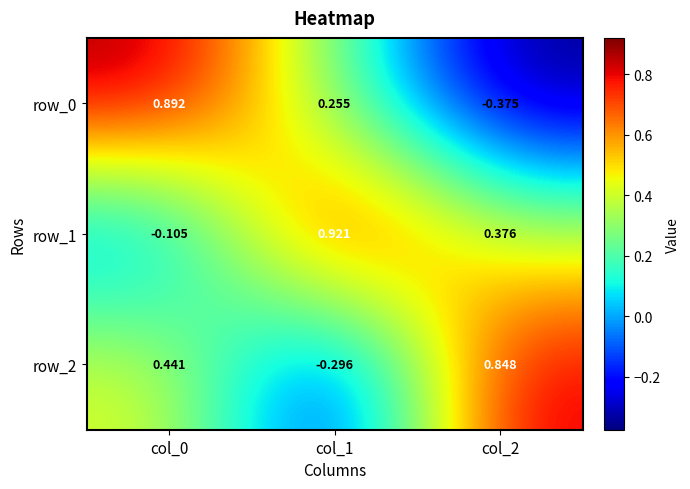

What is the total value across all series at col_0?

1.2